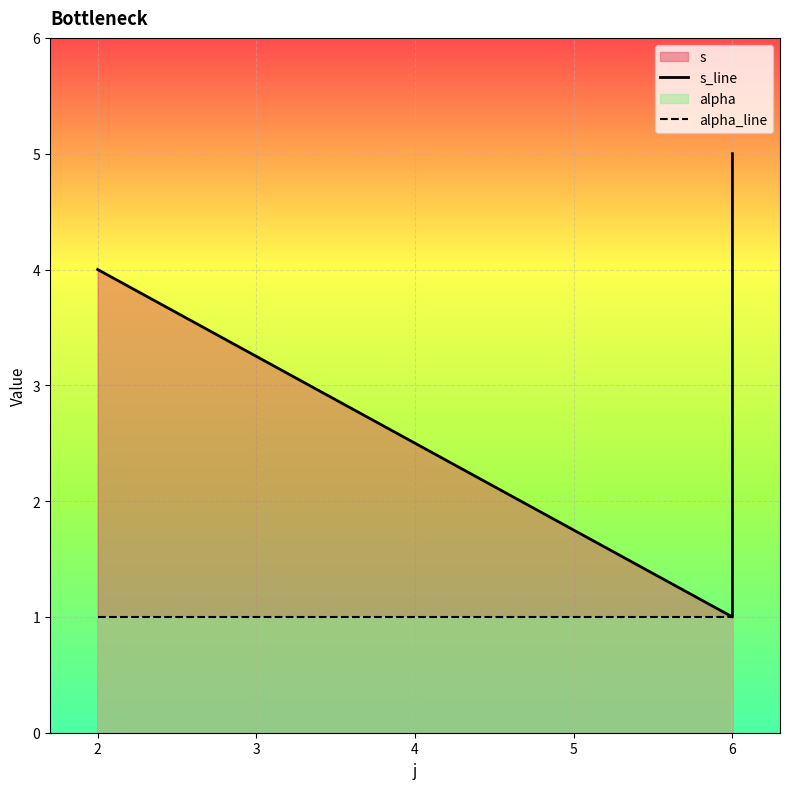

What is the highest value of the alpha_line series?

1